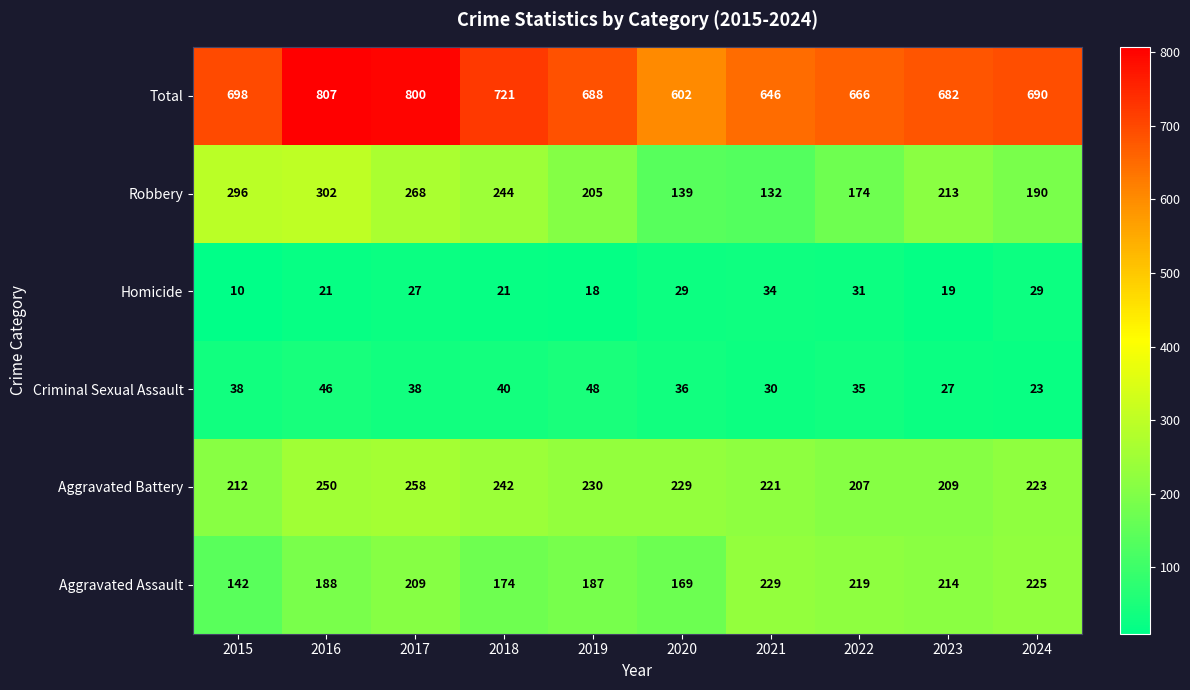

List the series in order of their peak value, lowest first.

Homicide, Criminal Sexual Assault, Aggravated Assault, Aggravated Battery, Robbery, Total